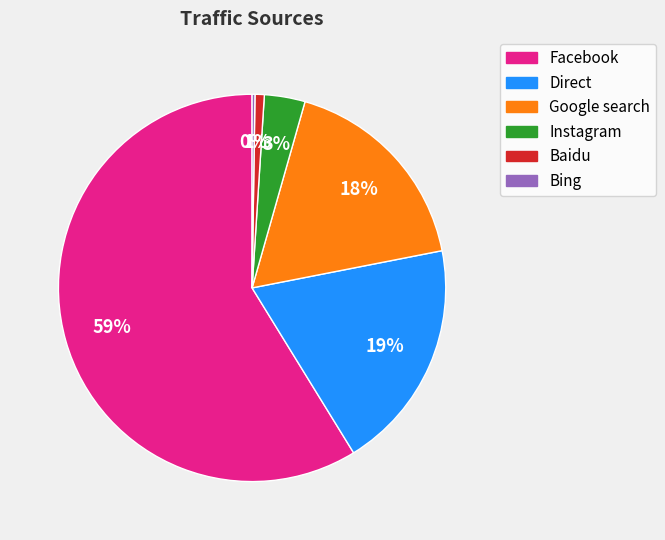

True or false: Facebook accounts for 59% of the total.

True